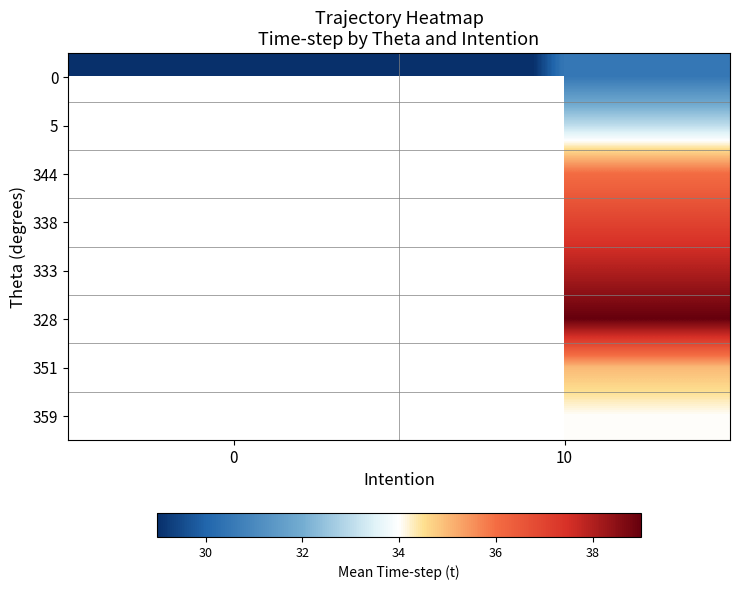

Between 0 and 10, which is larger?

10